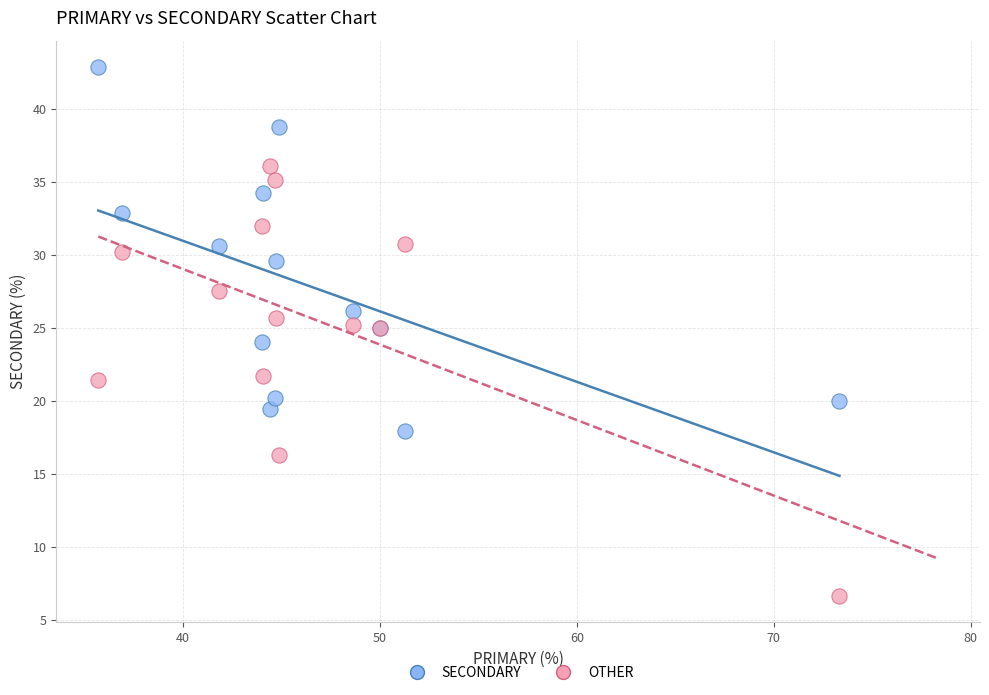

What is the X range (max minus min) for the scatter plot?

37.6